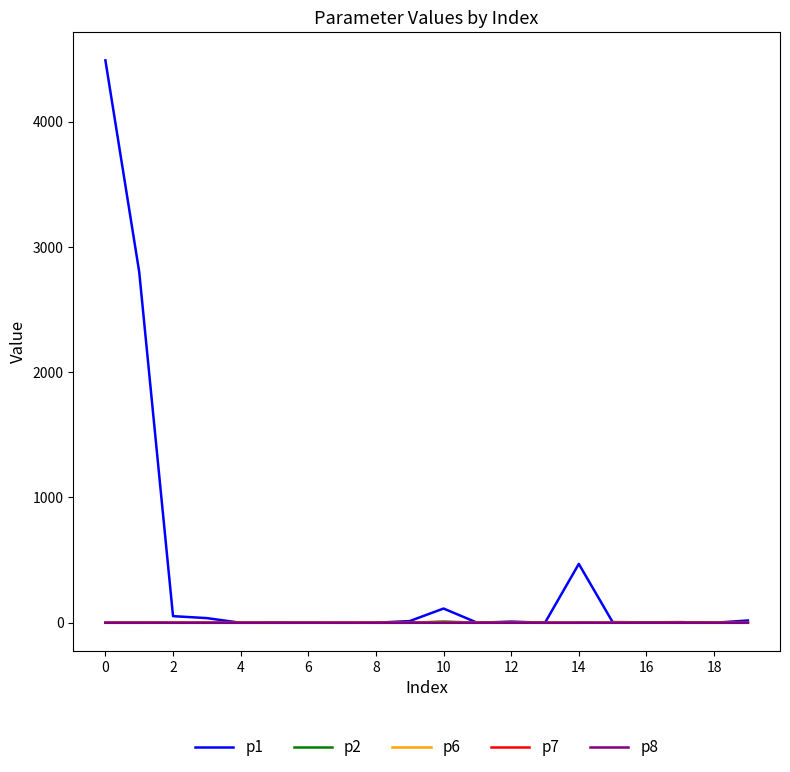

Which series has the largest total across all categories?

p1